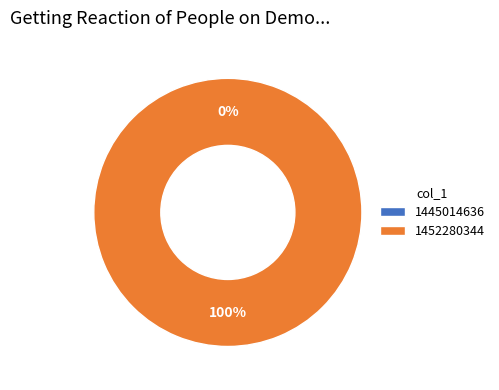

Rank the categories by value from highest to lowest.

1452280344, 1445014636